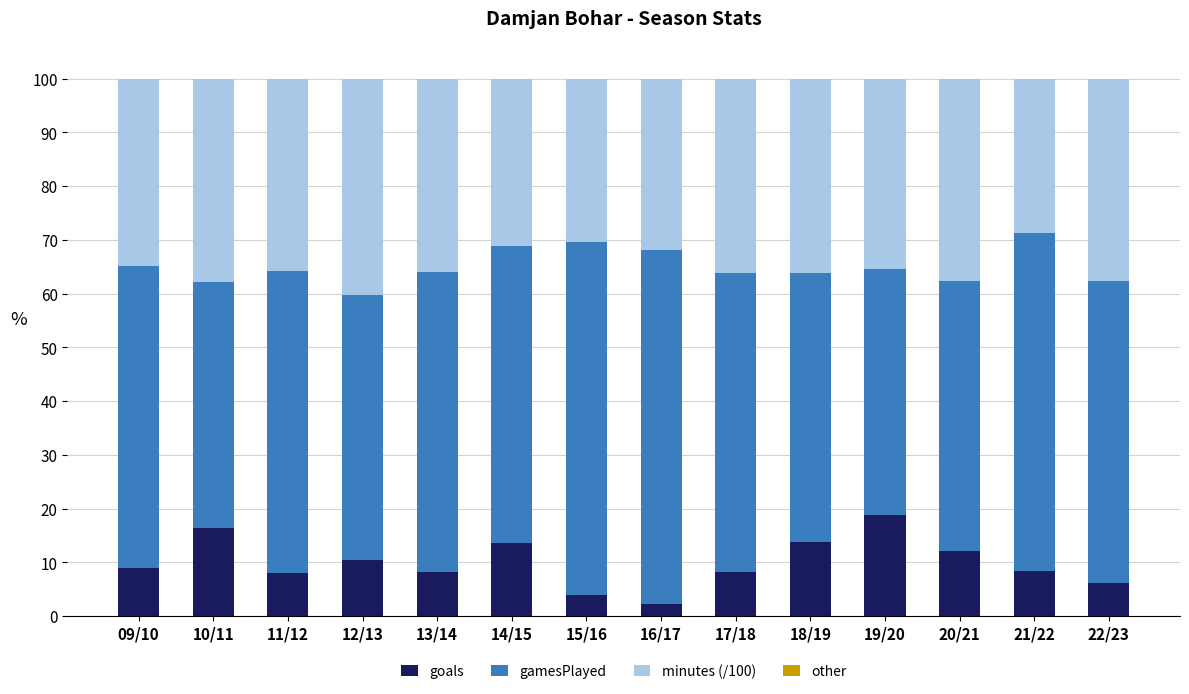

What is the total value across all series at 21/22?

100.0